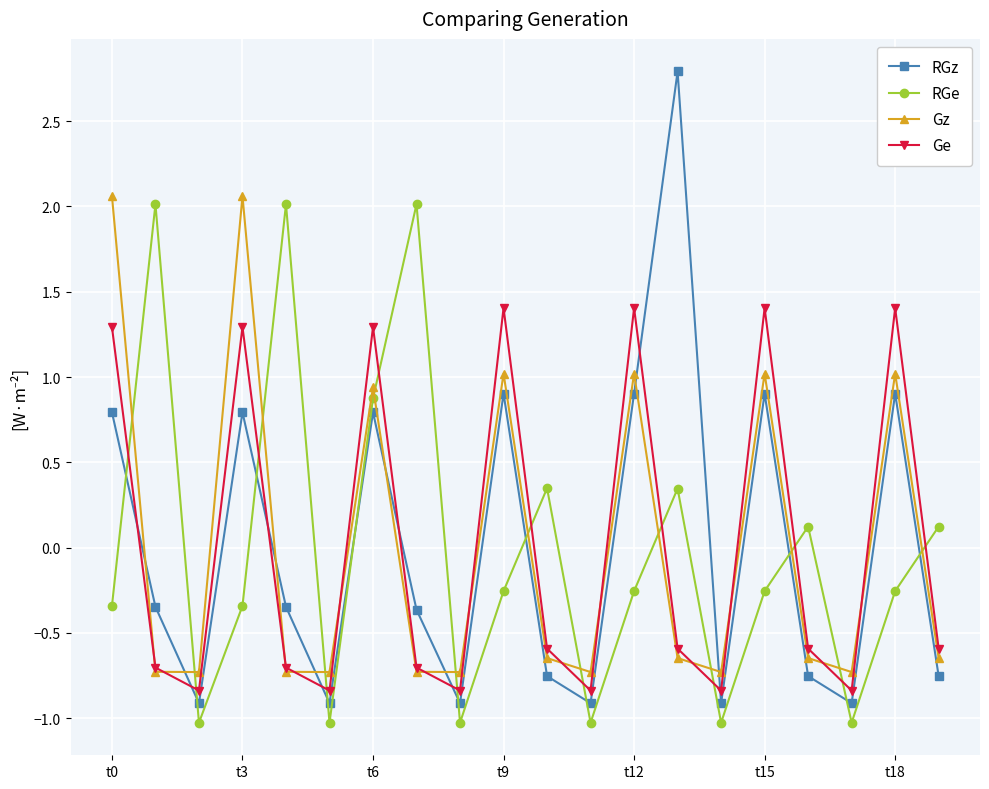

How many lines are shown in the chart?

4